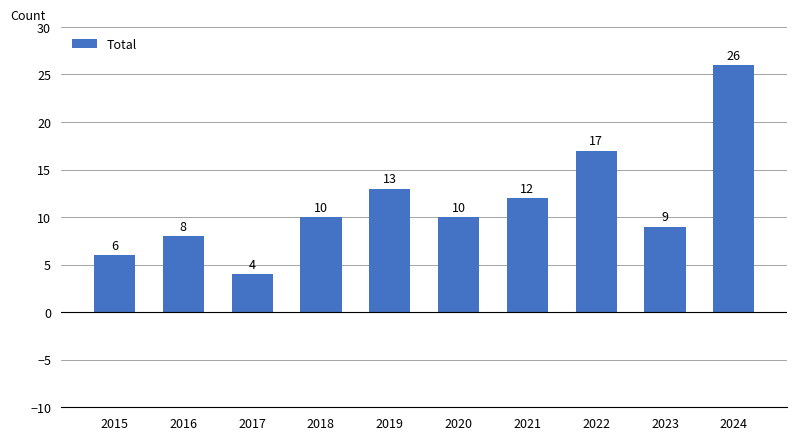

Reading right to left, extract all data points from this chart.

26	9	17	12	10	13	10	4	8	6